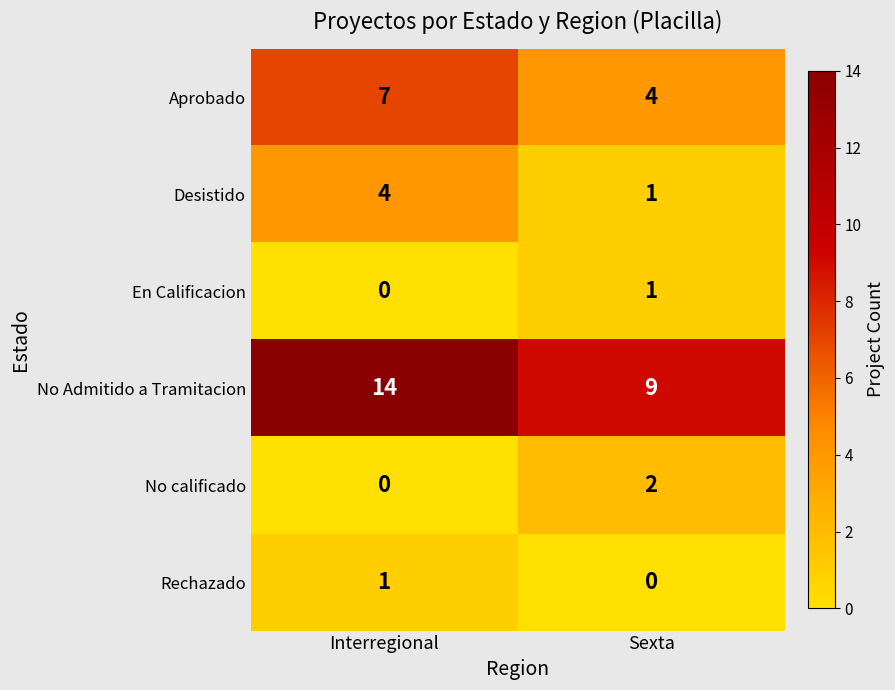

Reading left to right, extract all data points from this chart.

Aprobado: Interregional=7	Sexta=4
Desistido: Interregional=4	Sexta=1
En Calificacion: Interregional=0	Sexta=1
No Admitido a Tramitacion: Interregional=14	Sexta=9
No calificado: Interregional=0	Sexta=2
Rechazado: Interregional=1	Sexta=0